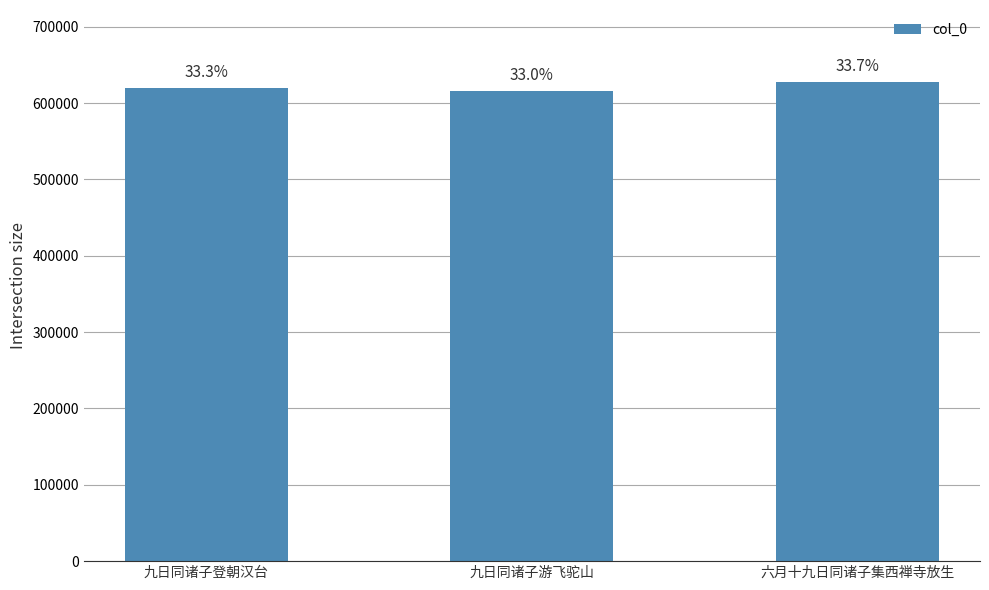

What is the difference between the maximum and second lowest values?

7687